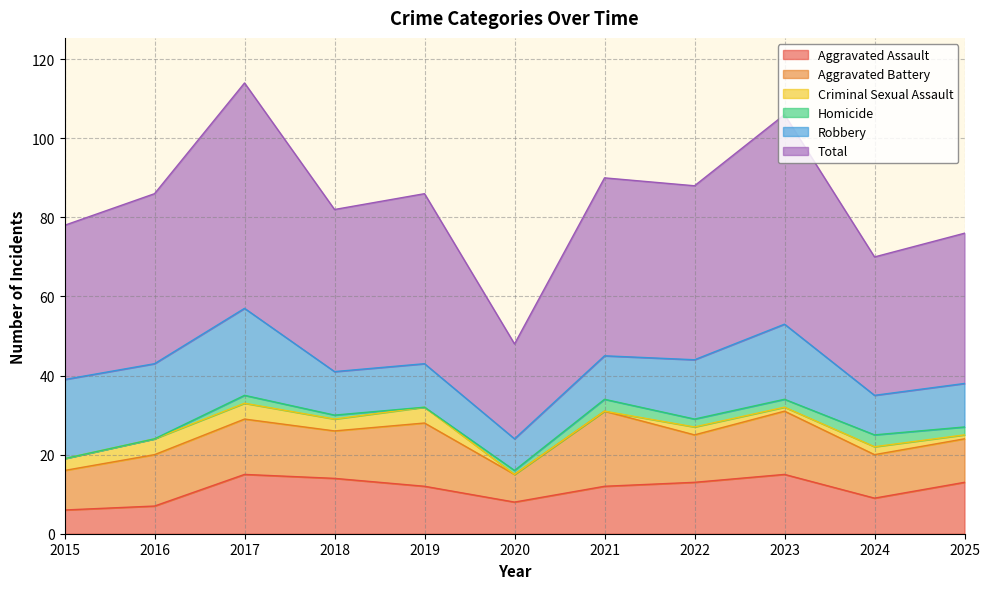

Reading left to right, transcribe all the data shown in this chart.

Aggravated Assault: 6	7	15	14	12	8	12	13	15	9	13
Aggravated Battery: 10	13	14	12	16	7	19	12	16	11	11
Criminal Sexual Assault: 3	4	4	3	4	0	0	2	1	2	1
Homicide: 0	0	2	1	0	1	3	2	2	3	2
Robbery: 20	19	22	11	11	8	11	15	19	10	11
Total: 39	43	57	41	43	24	45	44	53	35	38